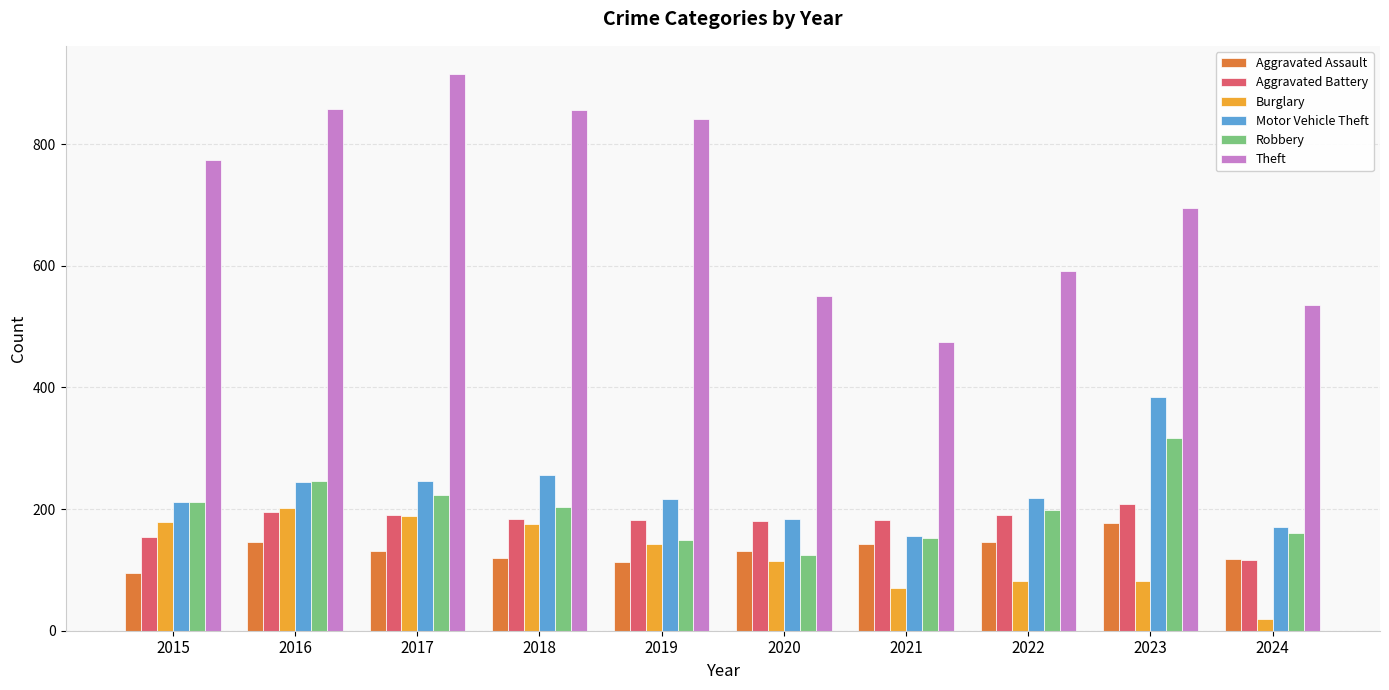

Does the chart contain any negative values?

No